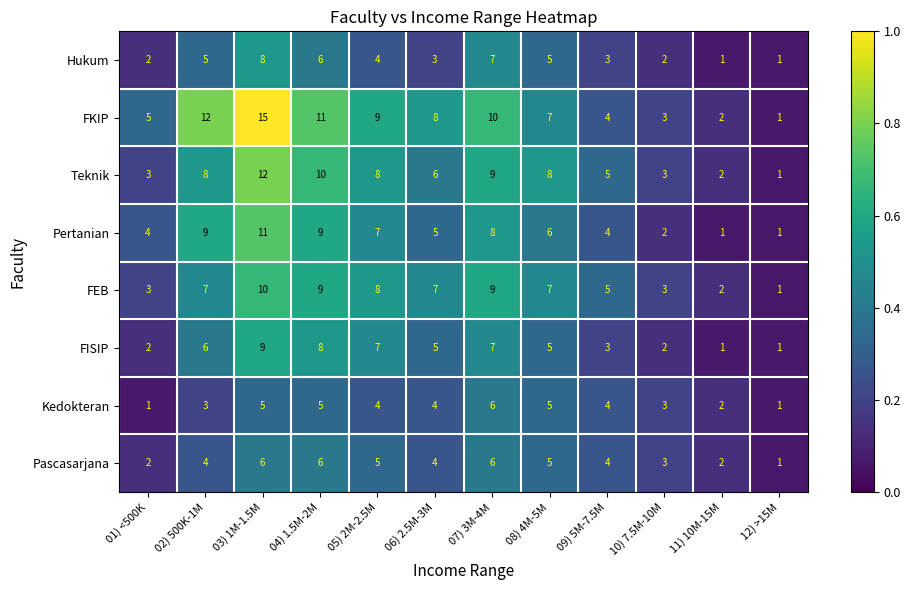

What is the total value across all series at 09) 5M-7.5M?

32